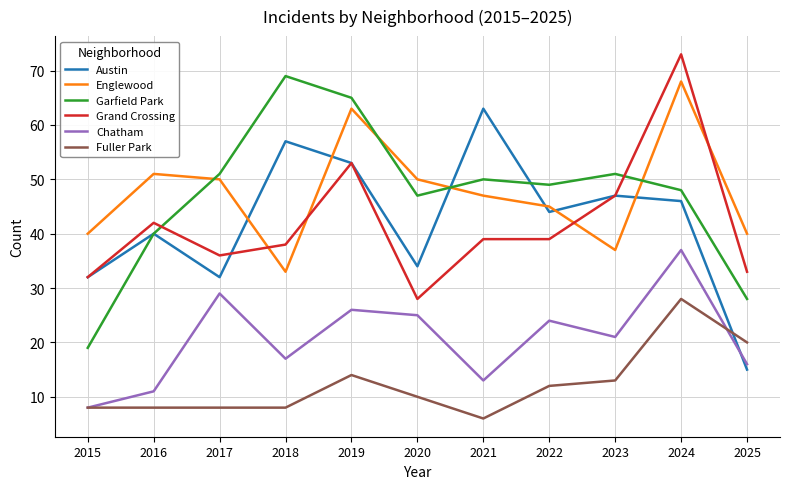

Is the value of Austin at 2017 greater than the value of Garfield Park at 2019?

No